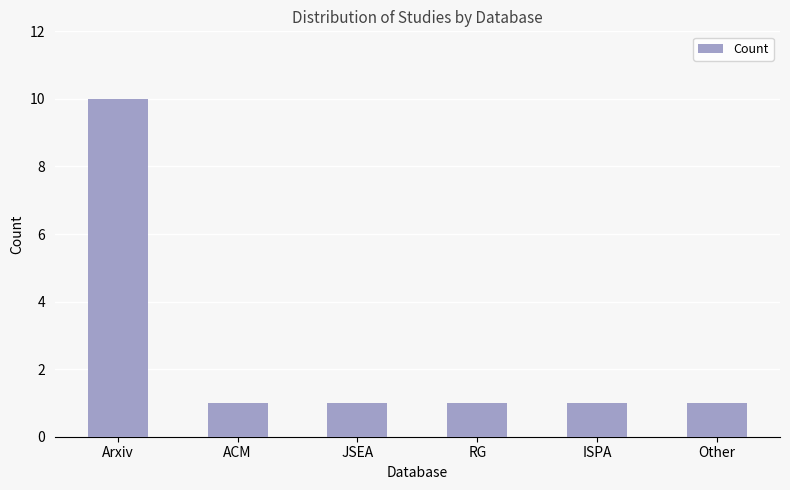

Reading left to right, extract all data points from this chart.

Arxiv=10	ACM=1	JSEA=1	RG=1	ISPA=1	Other=1